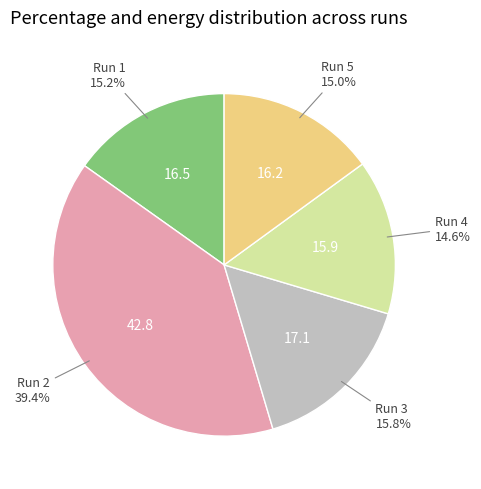

Is there any slice that represents more than half of the pie?

No